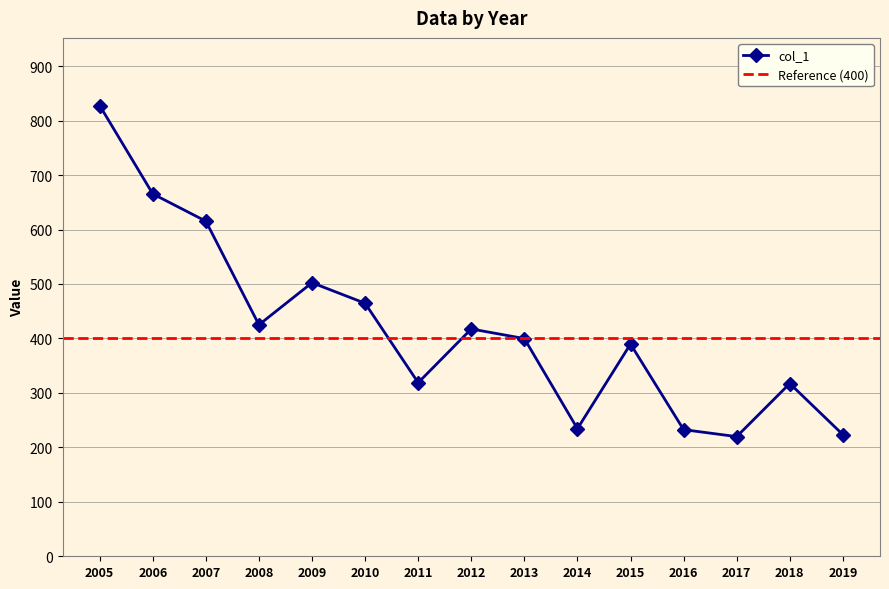

At which label does the data first exceed 399?

2005